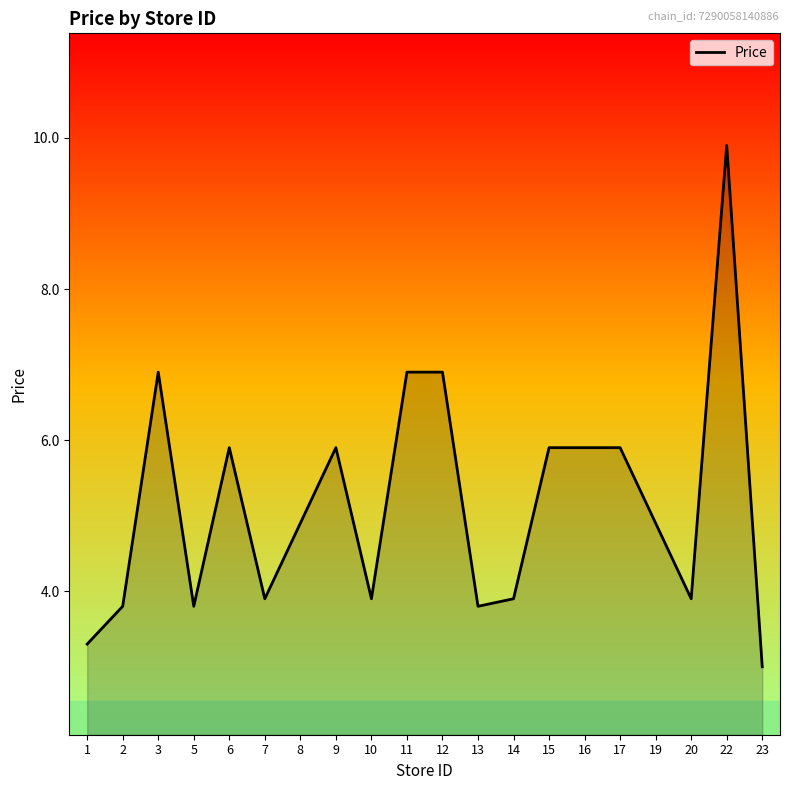

What is the sum of all values?

103.2